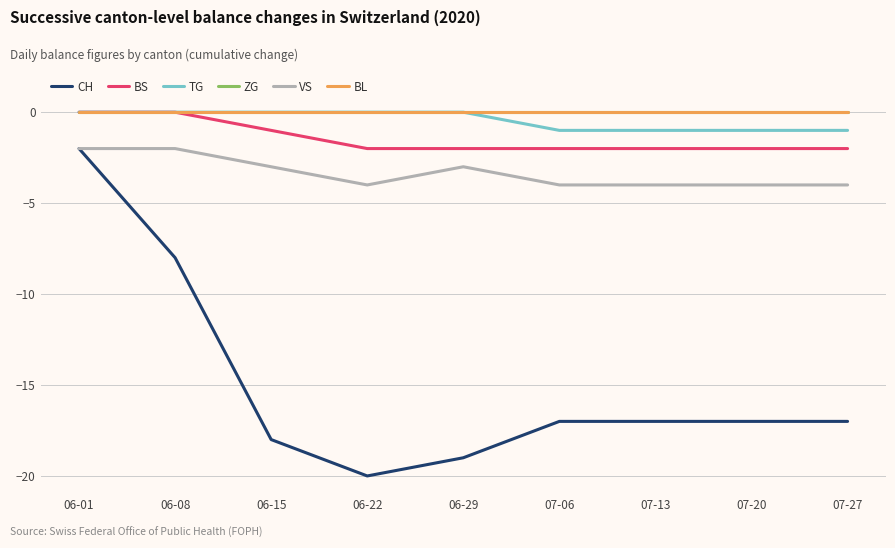

True or false: BS and BL intersect in this chart.

False